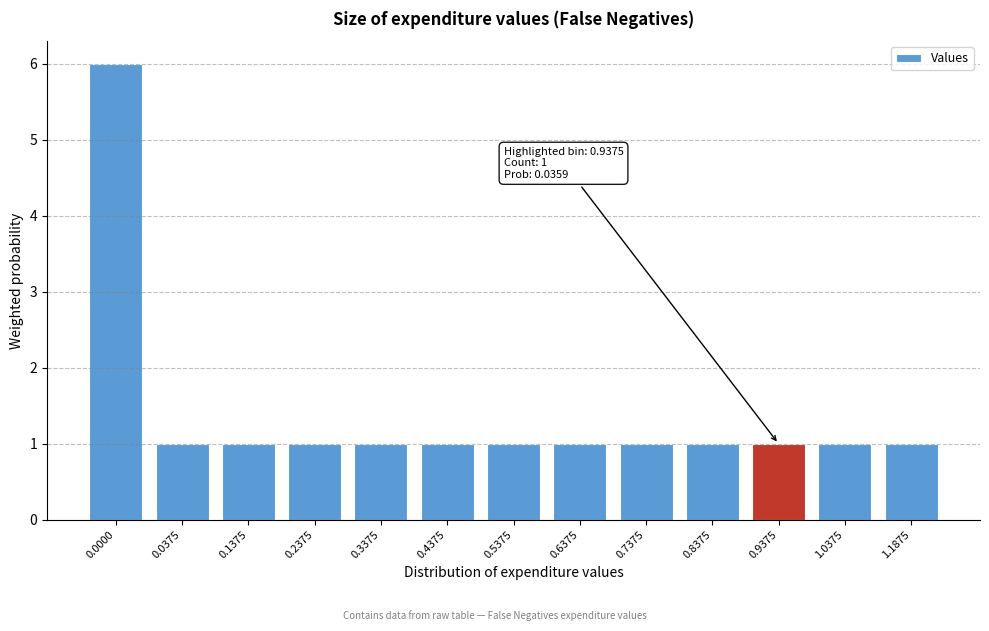

Reading left to right, what are all the values shown in this chart?

0.0000=6	0.0375=1	0.1375=1	0.2375=1	0.3375=1	0.4375=1	0.5375=1	0.6375=1	0.7375=1	0.8375=1	0.9375=1	1.0375=1	1.1875=1